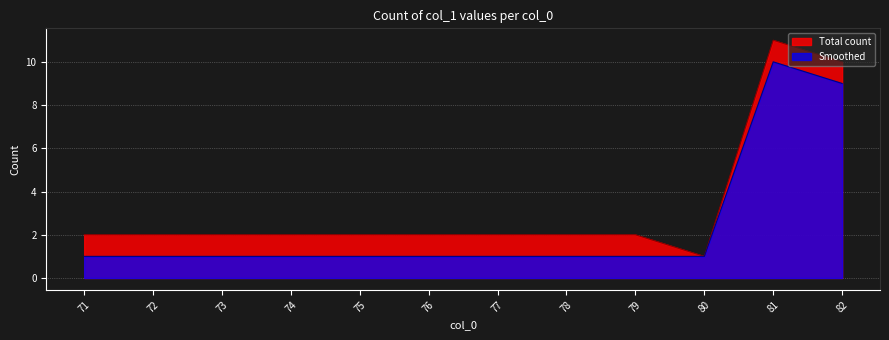

Which series has the largest range (max minus min)?

Total count